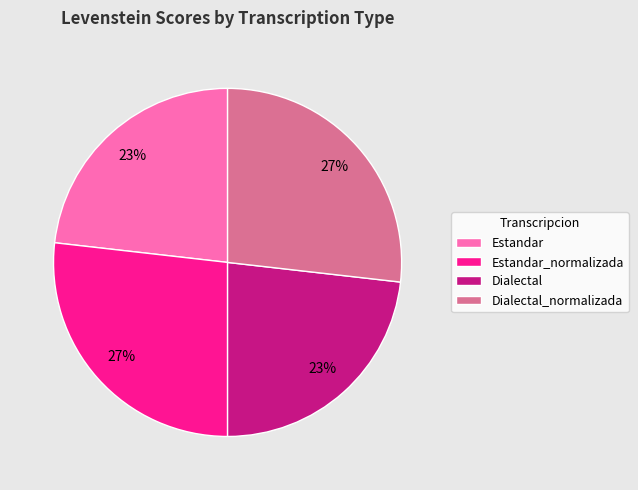

Does any single category account for the majority?

No